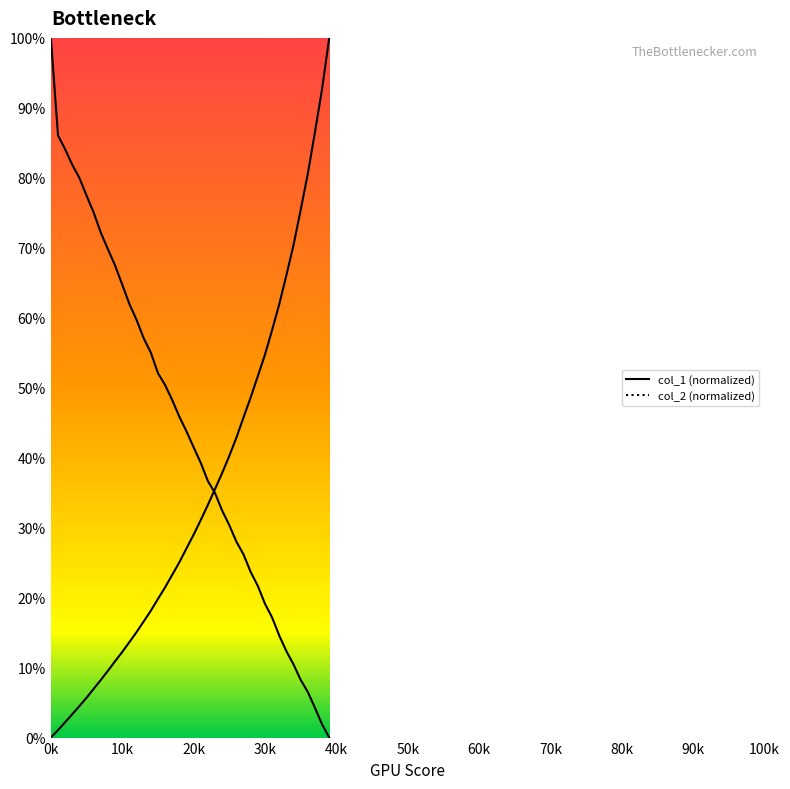

Between 34001 and 36001, which is larger?

36001